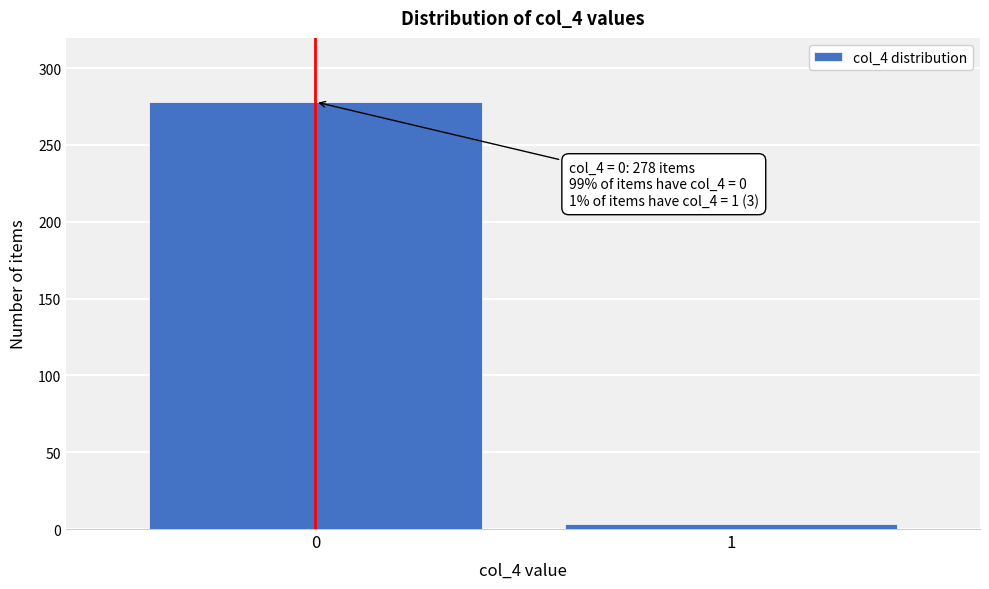

Reading left to right, transcribe all the data shown in this chart.

0=278	1=3